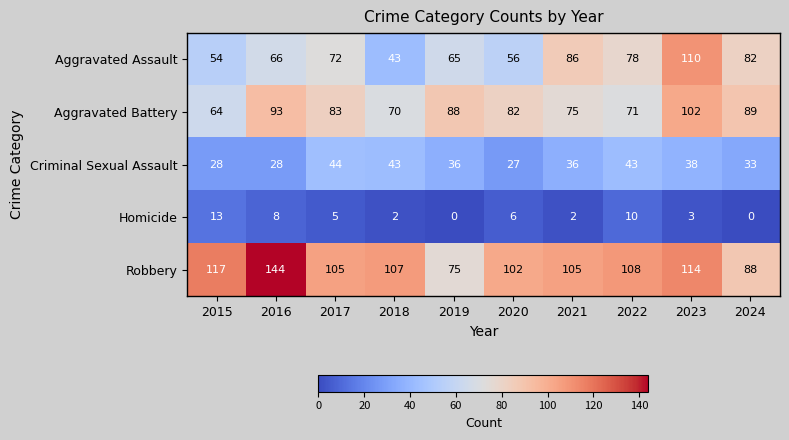

What is the difference between the second highest and second lowest values in the Robbery series?

29